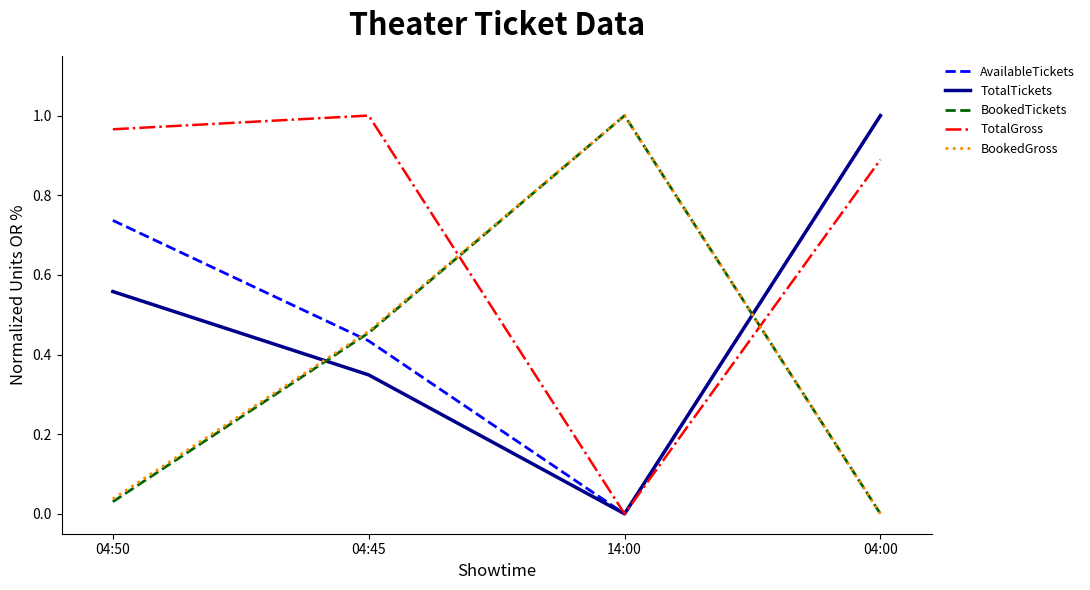

How many interior local valleys does the AvailableTickets series have?

1